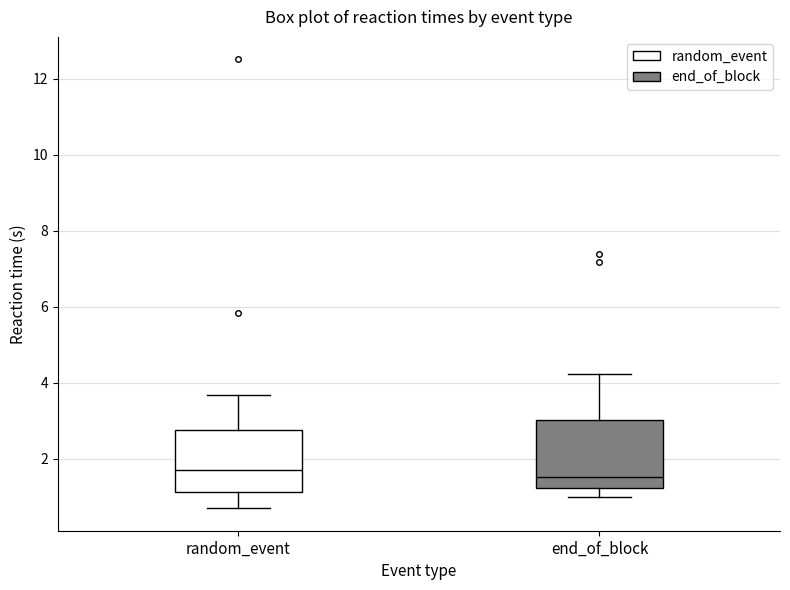

Reading left to right, transcribe this box plot: for each box, give where its median line is, the range the box spans, and where its two whiskers end, as read against the y-axis. The values are not printed on the chart, so give them approximately, as read against the axis.

random_event: median 1.8, box 1.2 to 2.8, whiskers 0.8 to 3.6
end_of_block: median 1.6, box 1.2 to 3.0, whiskers 1.0 to 4.2